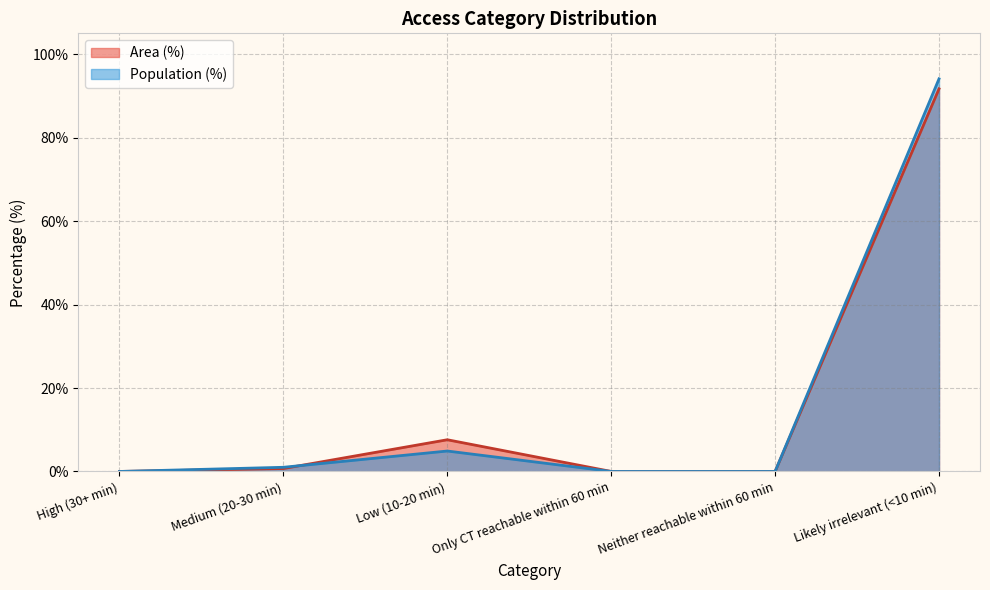

Rank the series at Medium (20-30 min) from highest to lowest value.

Population (%), Area (%)